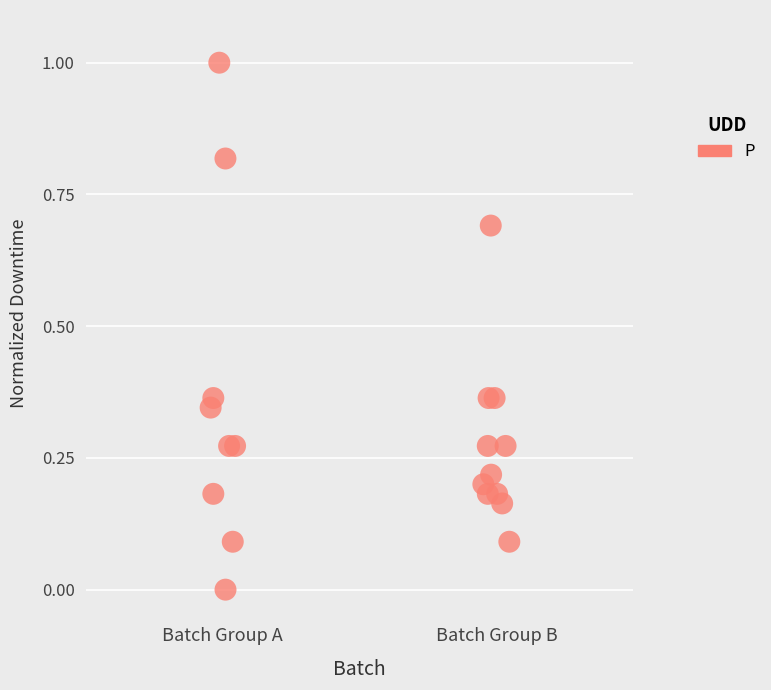

What is the range of Y values (max minus min)?

1.0